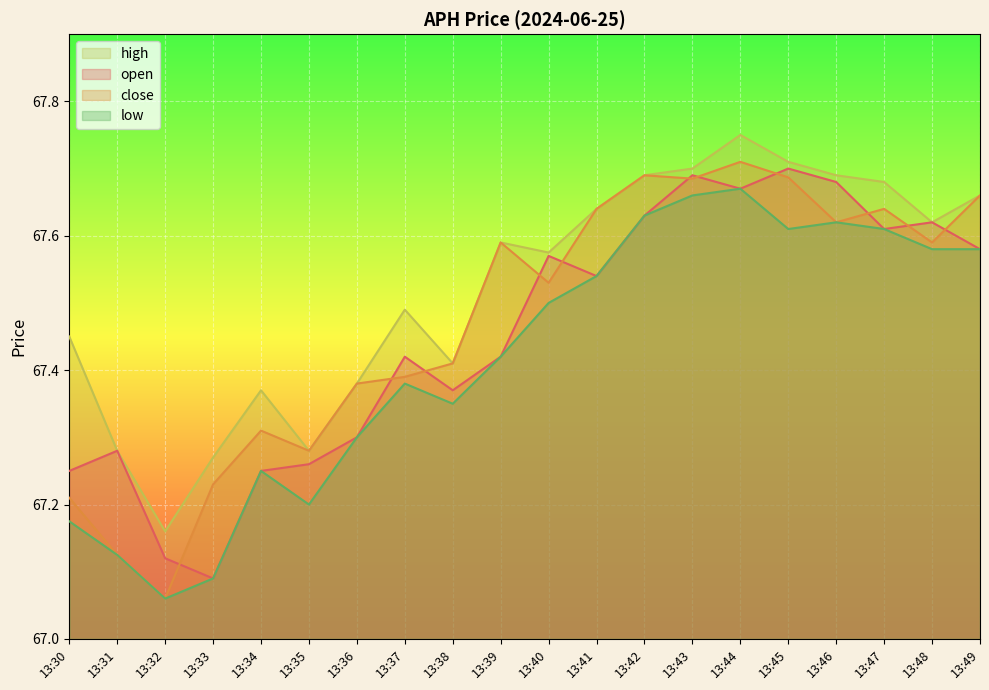

Rank the categories by close value from highest to lowest.

13:44, 13:42, 13:45, 13:43, 13:49, 13:41, 13:47, 13:46, 13:39, 13:48, 13:40, 13:38, 13:37, 13:36, 13:34, 13:35, 13:33, 13:30, 13:31, 13:32